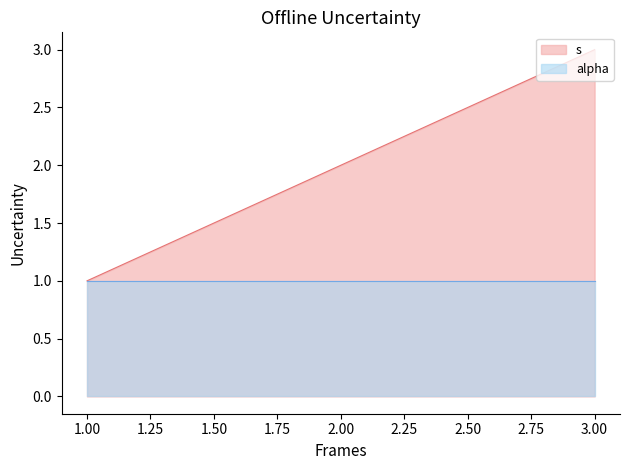

Where does the data first go above 2?

3